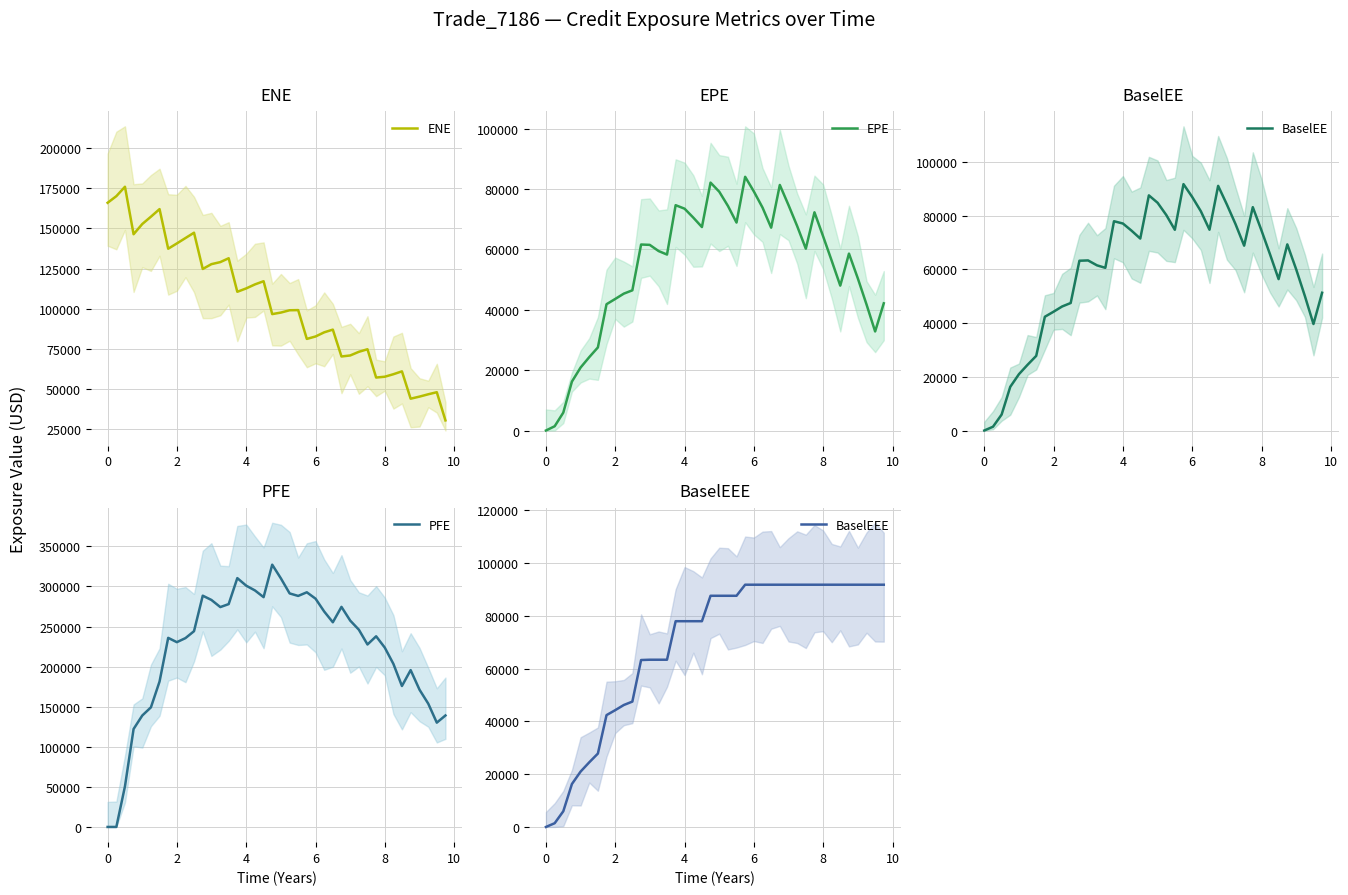

What is the minimum value for ENE?

30137.9